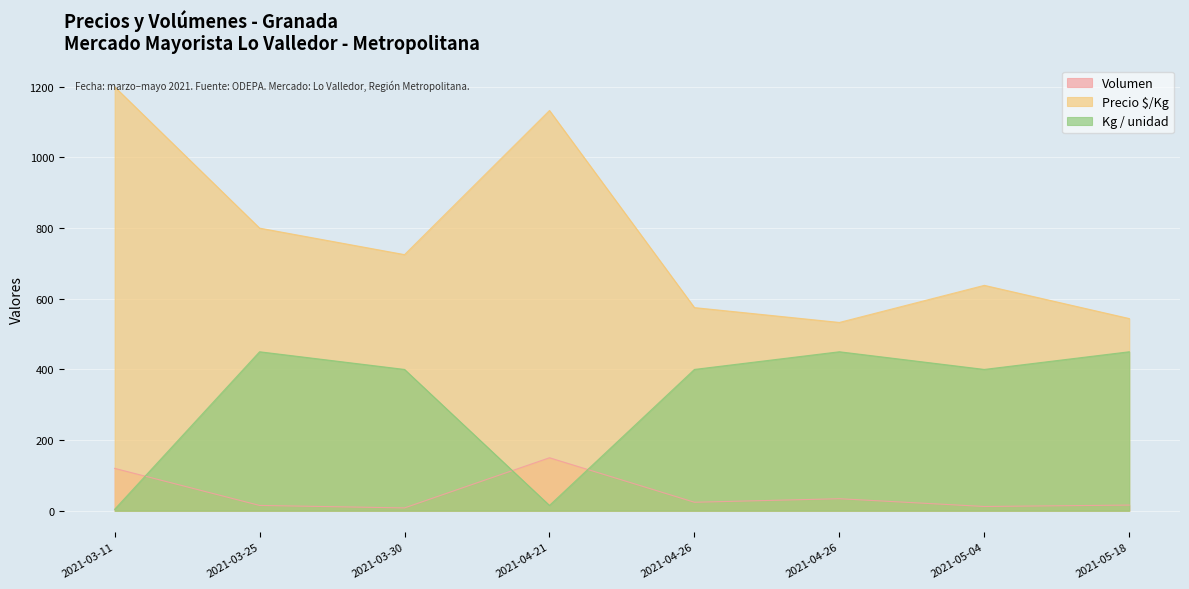

List the series in order of their peak value, lowest first.

Volumen, Kg / unidad, Precio $/Kg